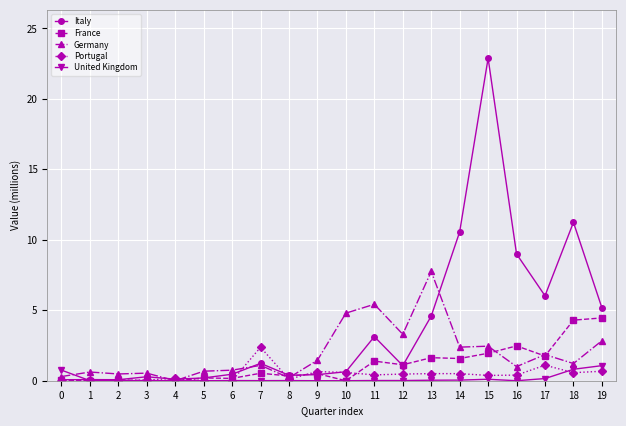

The value of United Kingdom at 10 is 0.0. True or false?

True